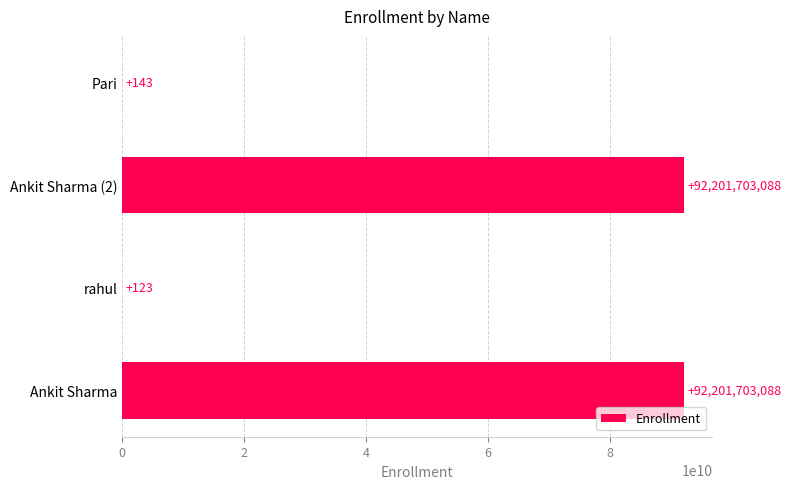

Between rahul and Pari, which is larger?

Pari